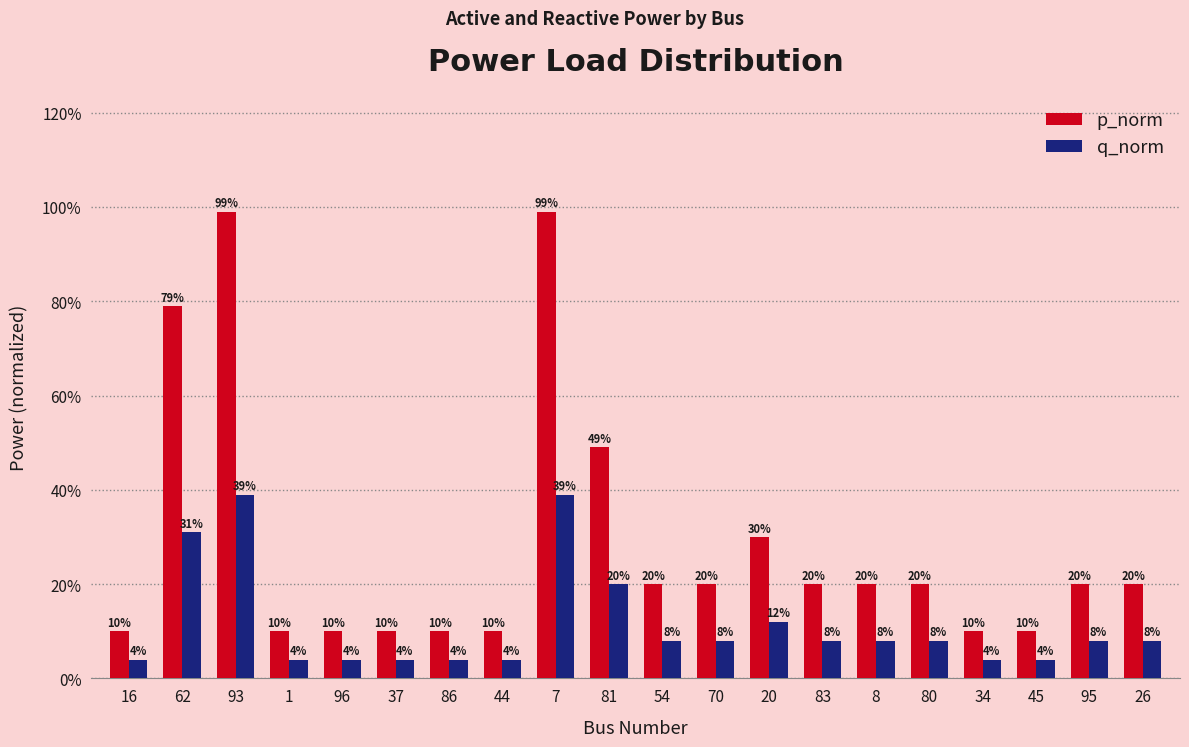

What is the label of the 19th bar from the right?

62